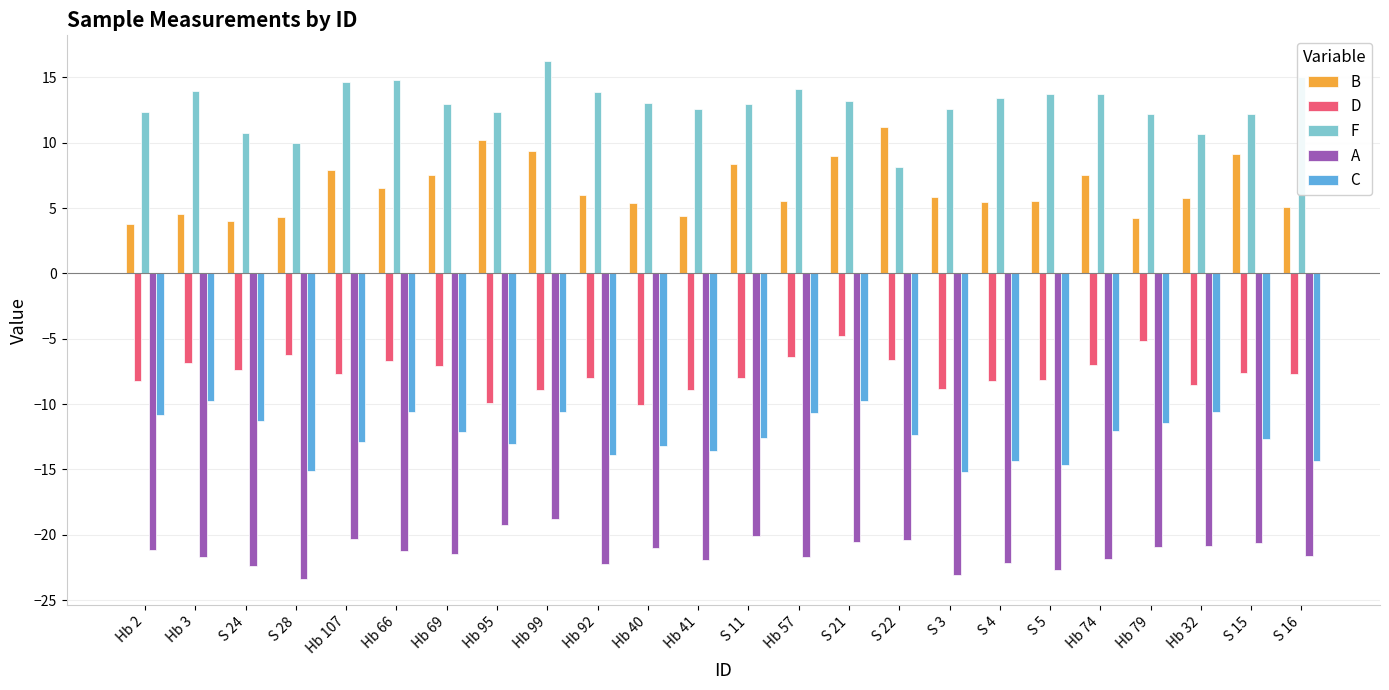

What are all the series names shown in the legend?

B, D, F, A, C